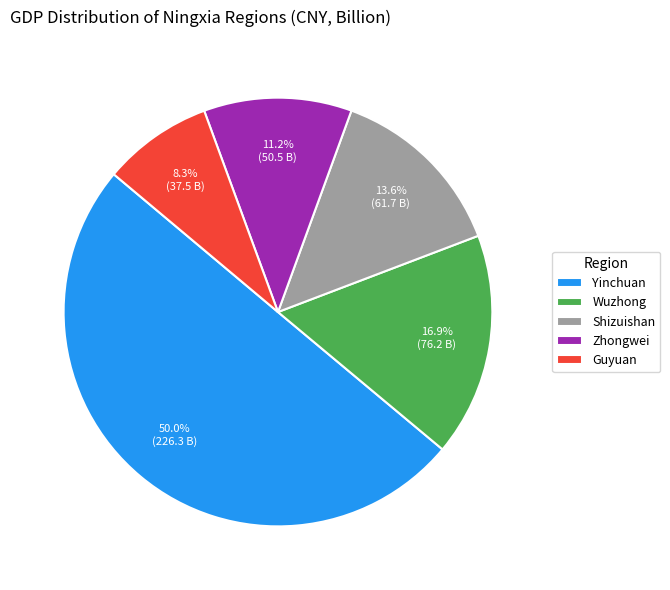

The Yinchuan slice represents 50% of the pie. True or false?

True